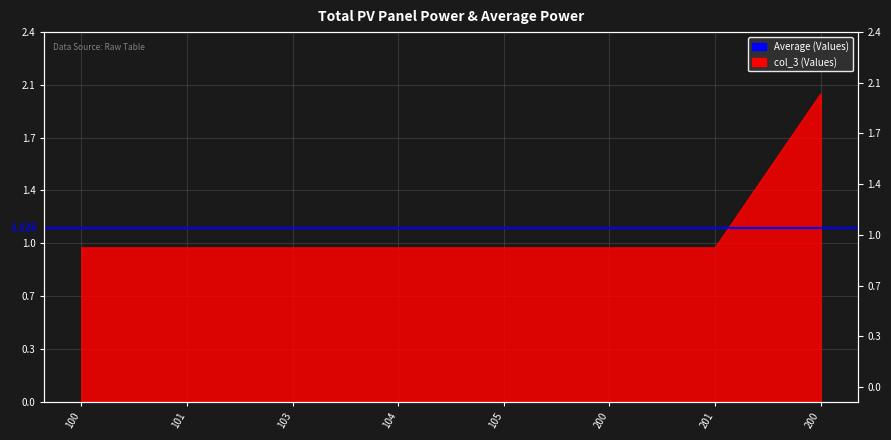

How many data points does each series have?

8